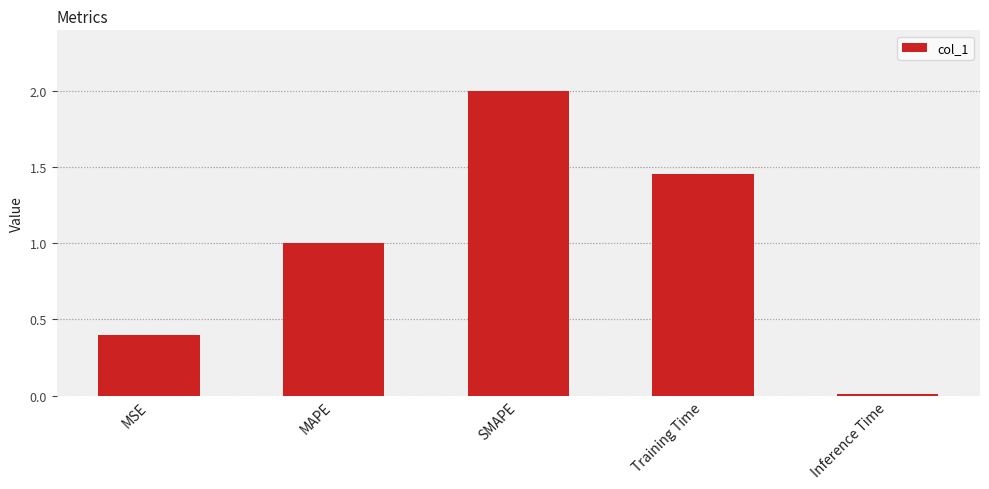

List the labels in order of value, largest first.

SMAPE, Training Time, MAPE, MSE, Inference Time